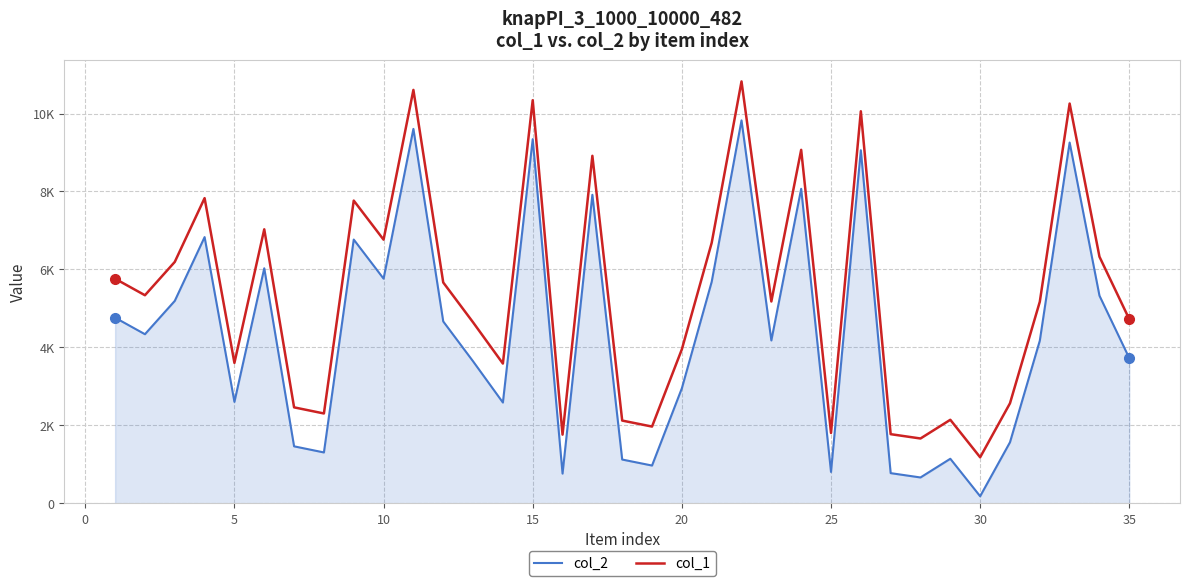

What is the difference between the maximum and minimum values in the col_1 series?

9645